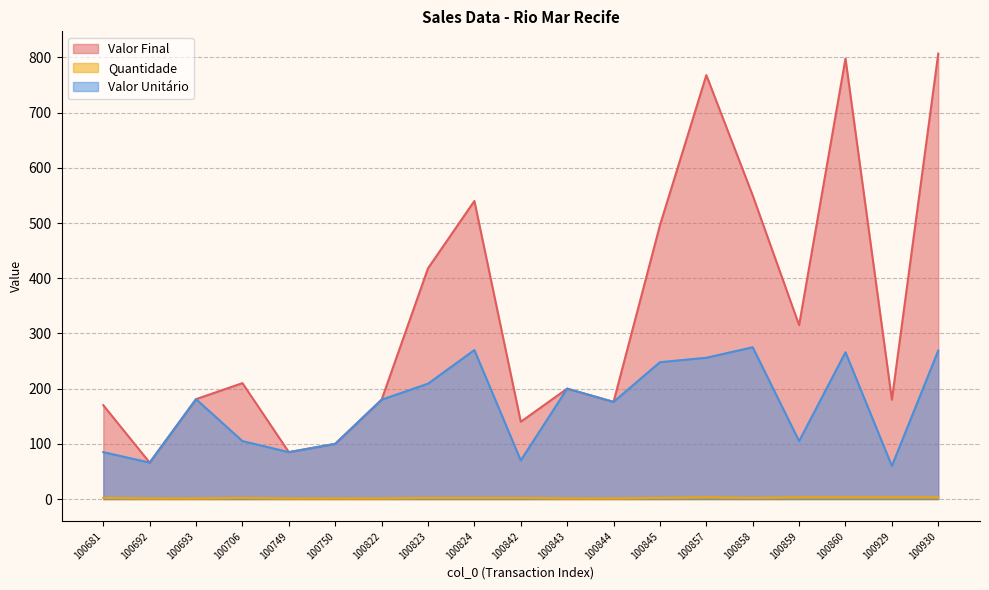

What value does the Valor Final series have at 100845?

496